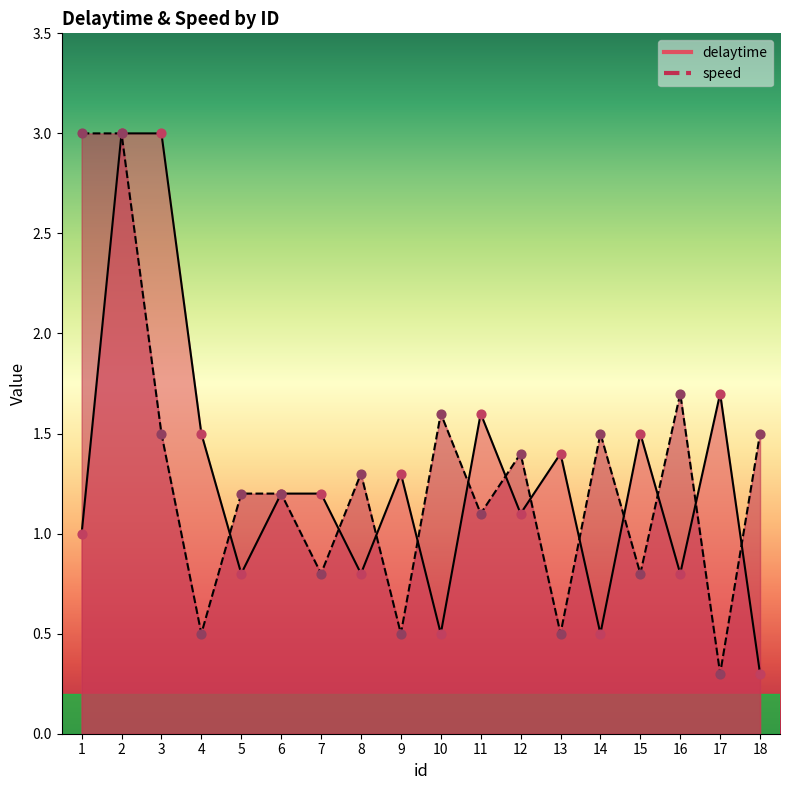

Which series has the largest Y range (max minus min)?

delaytime